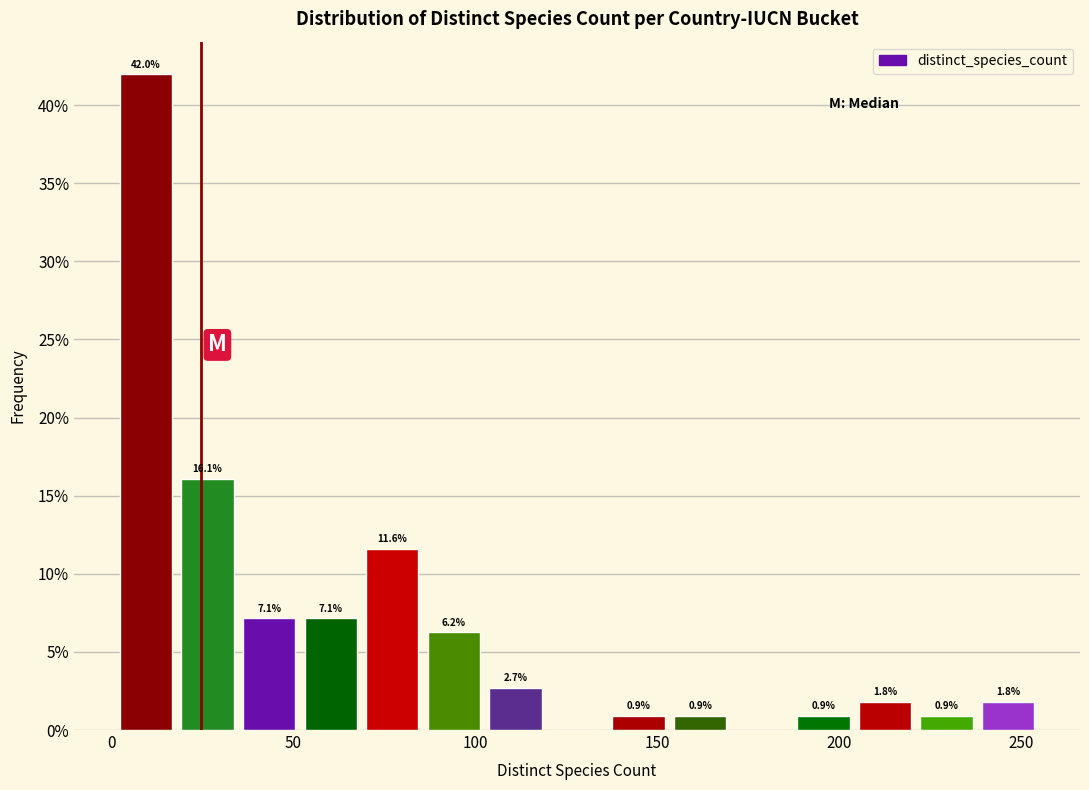

Read against the x-axis, roughly where is the centre of the tallest bar?

10